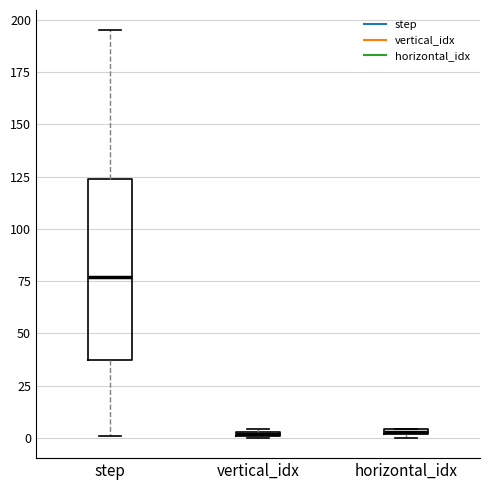

Where is the lower edge of the box for step on the y-axis? The values are not printed on the chart, so give them approximately, as read against the axis.

35